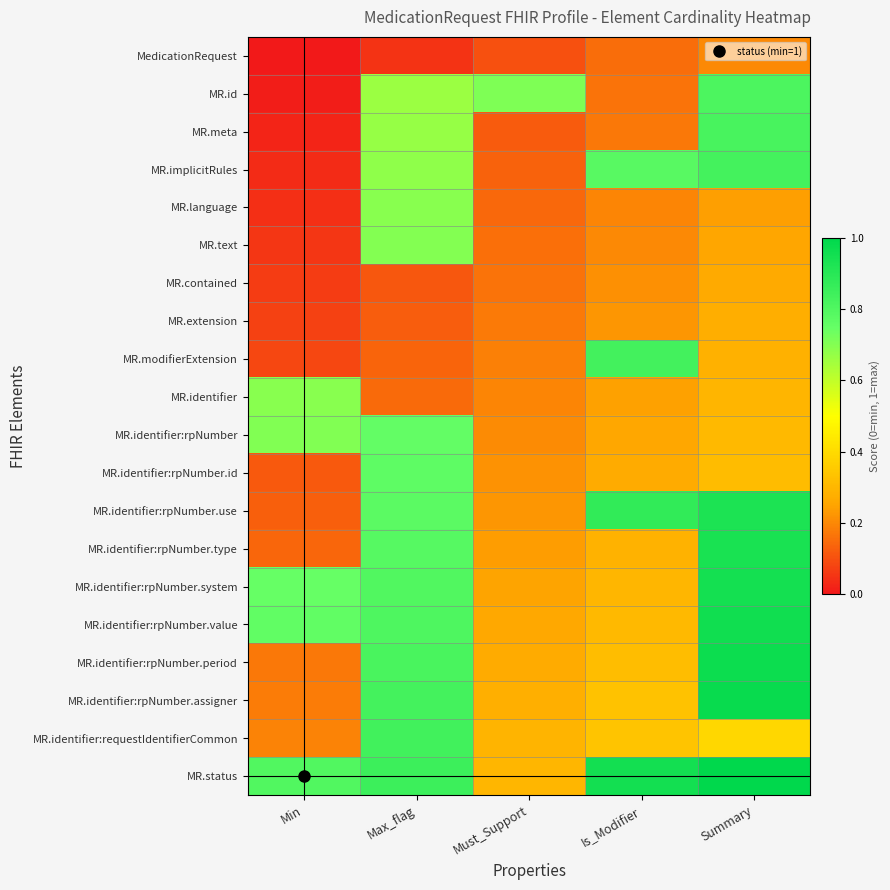

Count the number of categories in the chart.

5